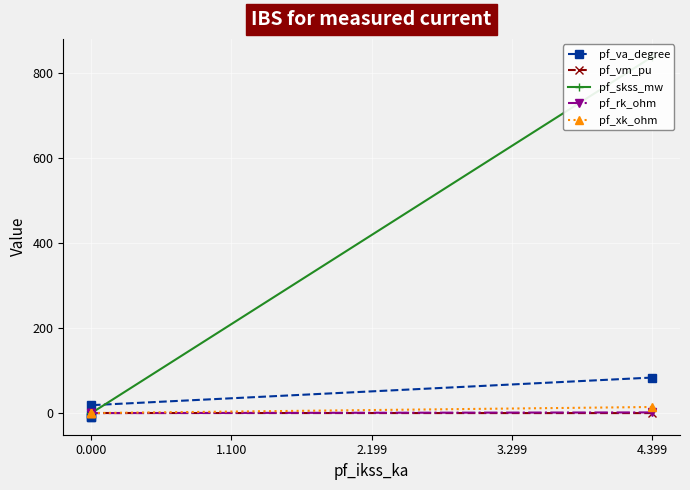

What position from the right is 2.199?

3